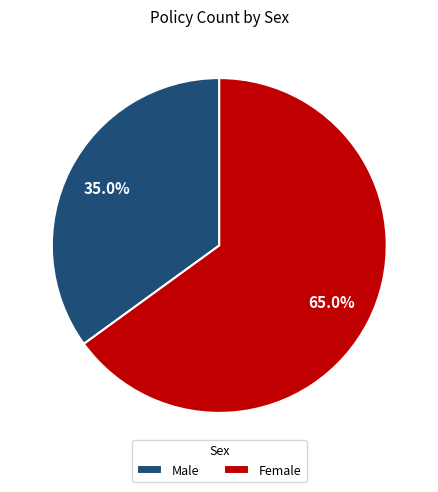

What portion of the pie excludes Female?

35.0%